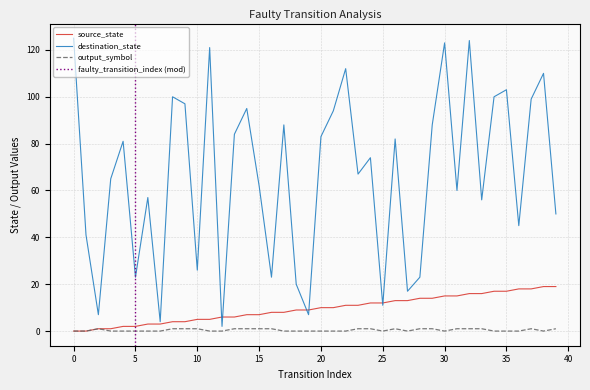

How many times do destination_state and source_state cross each other?

6